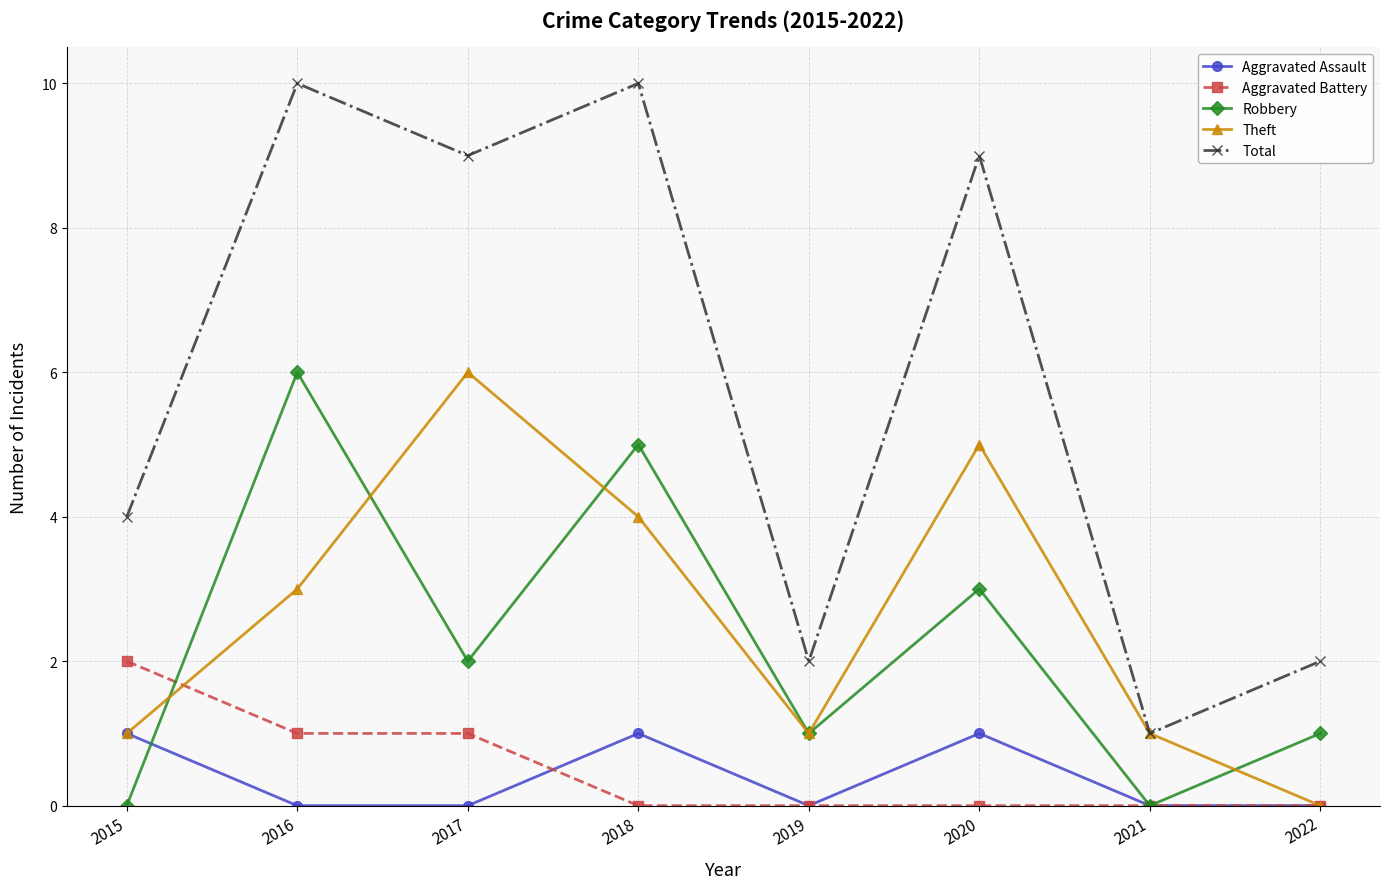

True or false: Theft has a value of 7 at 2020.

False